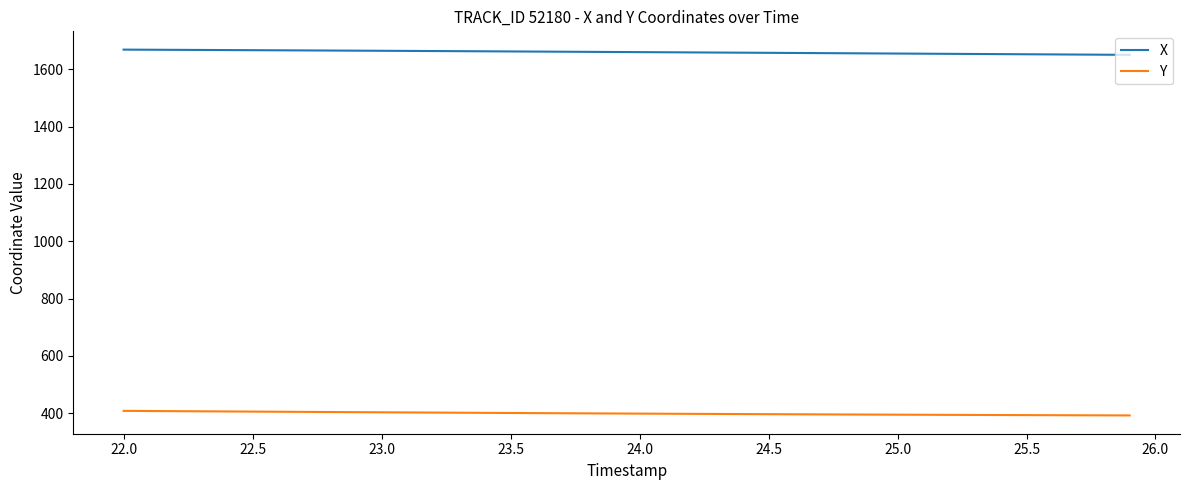

Rank the series by their maximum value, from highest to lowest.

X, Y